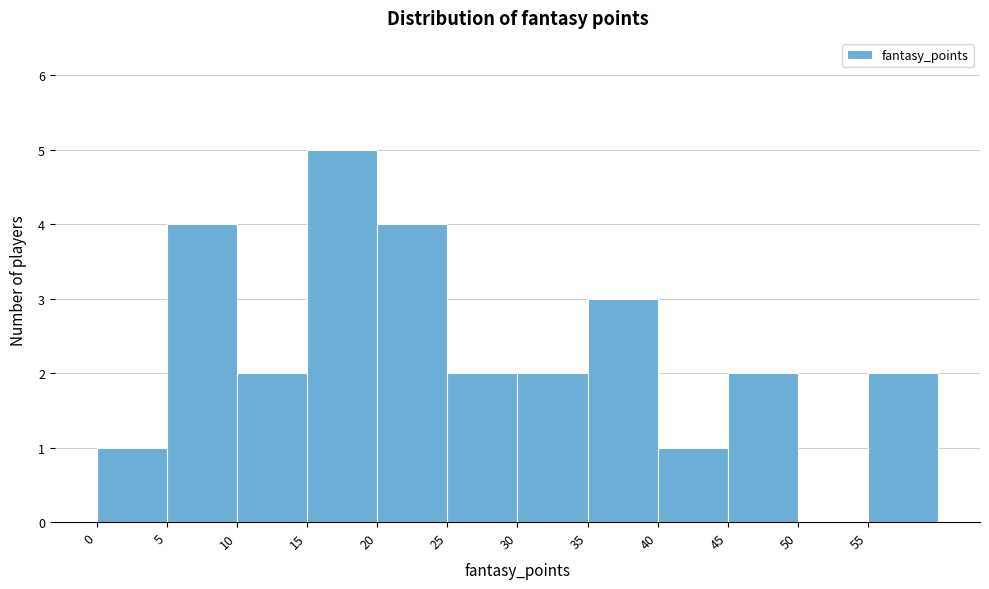

Reading left to right, list every bar in this chart as the range it spans on the x-axis followed by its height. The values are not printed on the chart, so give them approximately, as read against the axis.

0 to 5: 1
5 to 10: 4
10 to 15: 2
15 to 20: 5
20 to 25: 4
25 to 30: 2
30 to 35: 2
35 to 40: 3
40 to 45: 1
45 to 50: 2
50 to 55: 0
55 to 60: 2